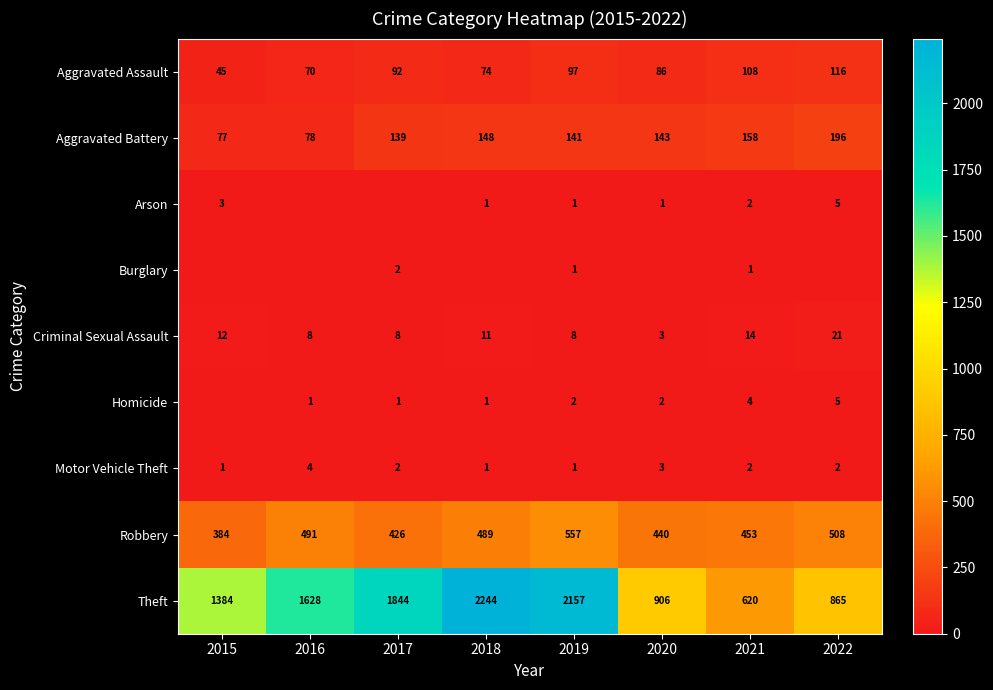

Count the Criminal Sexual Assault values in the range 8 to 14.

6